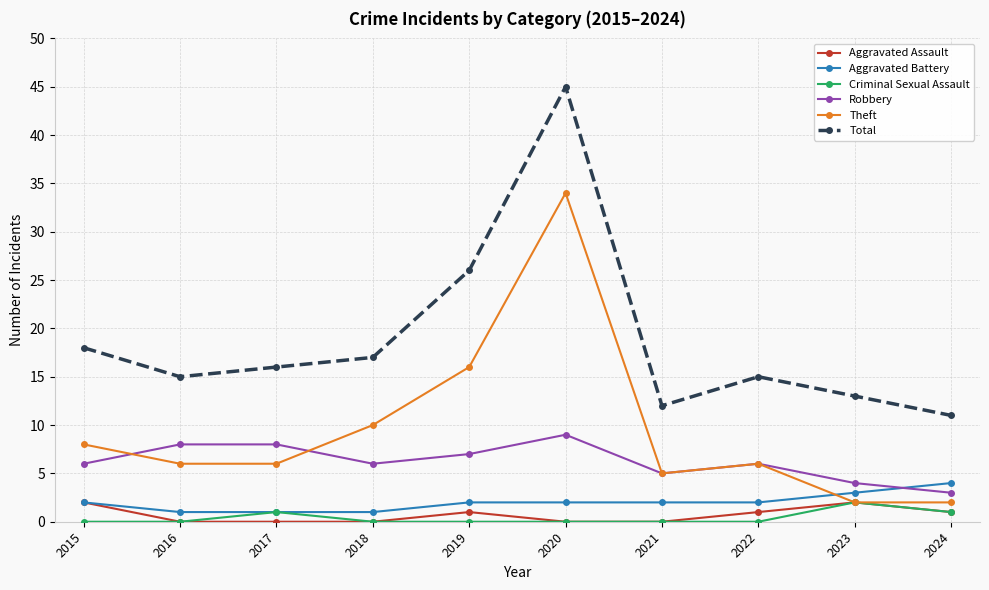

What is the lowest value of the Aggravated Battery series?

1